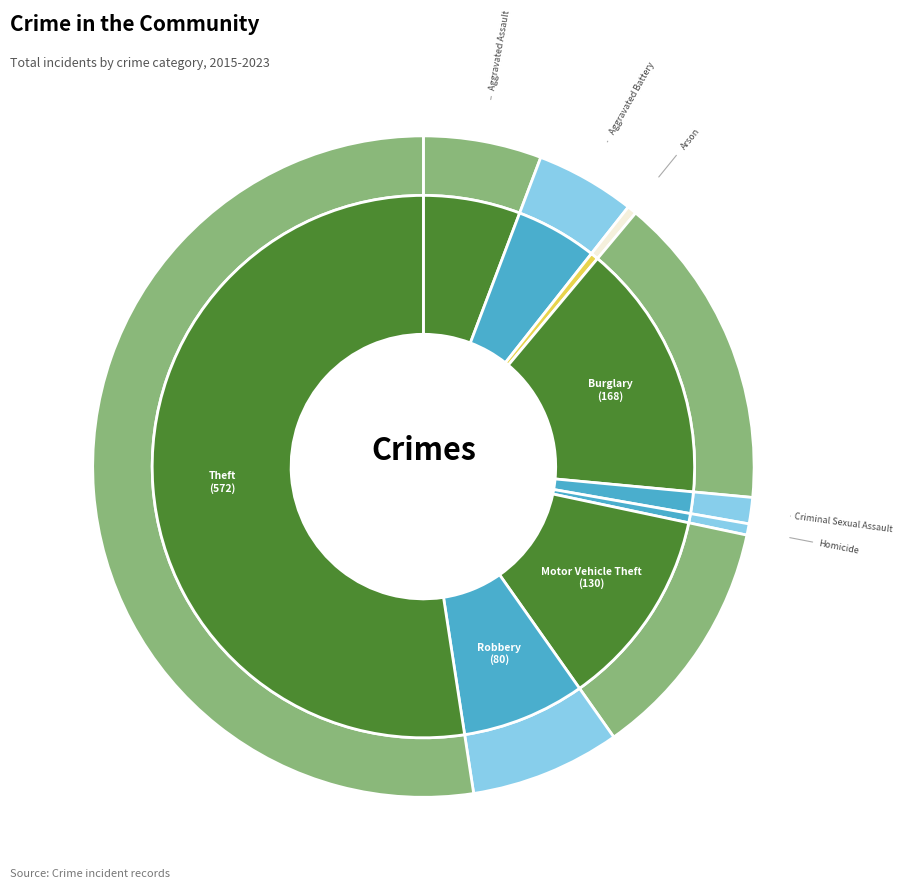

To the nearest percent, what is the difference between the largest and smallest slice percentages?

52%